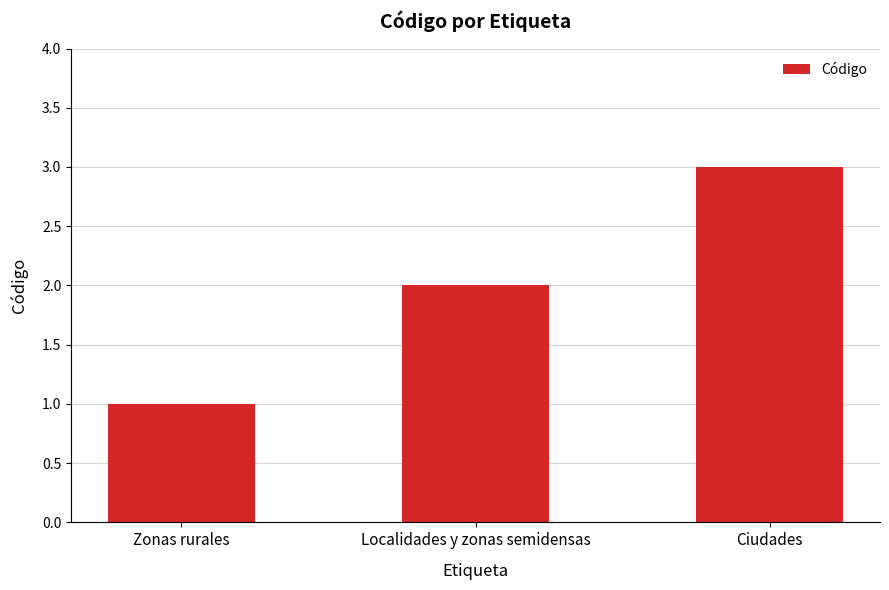

How many distinct data groups are displayed?

1